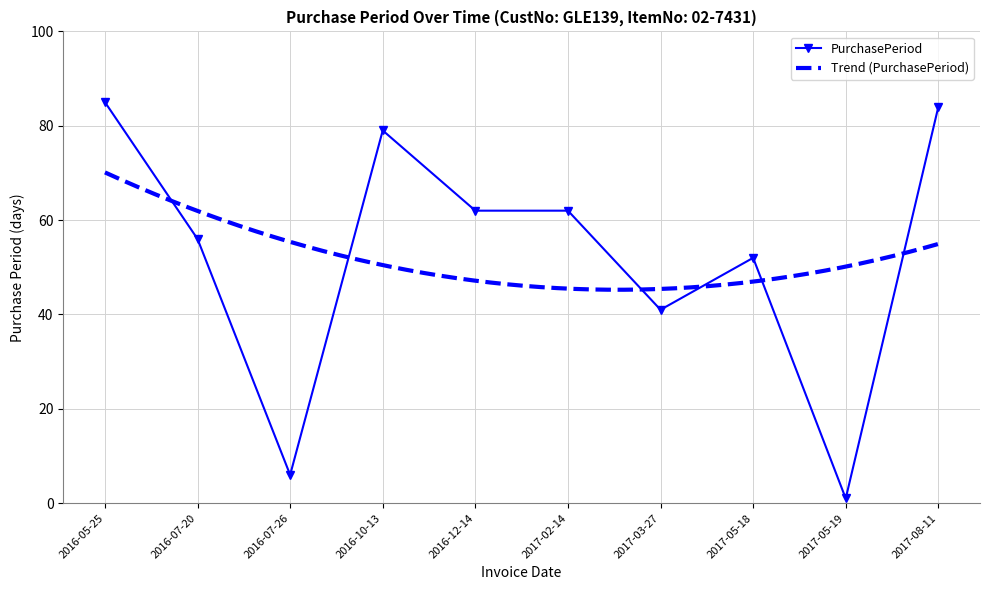

List the labels in order of value, smallest first.

2017-05-19, 2016-07-26, 2017-03-27, 2017-05-18, 2016-07-20, 2016-12-14, 2017-02-14, 2016-10-13, 2017-08-11, 2016-05-25